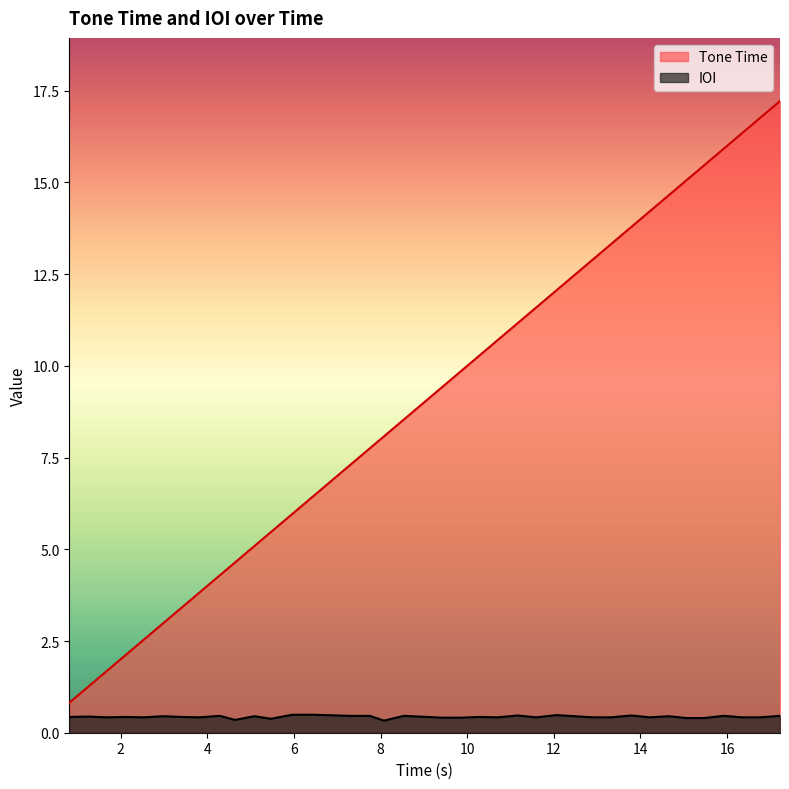

Reading left to right, list all the values displayed in this chart.

Tone Time: 0.8	1.3	1.7	2.1	2.5	3.0	3.4	3.8	4.3	4.6	5.1	5.5	6.0	6.5	7.3	7.8	8.1	8.5	9.4	9.8	10.3	10.7	11.2	11.6	12.1	12.9	13.3	13.8	14.2	14.7	15.1	15.5	15.9	16.3	16.8	17.2
IOI: 0.4	0.4	0.4	0.4	0.4	0.5	0.4	0.4	0.5	0.3	0.5	0.4	0.5	0.5	0.5	0.5	0.3	0.5	0.4	0.4	0.4	0.4	0.5	0.4	0.5	0.4	0.4	0.5	0.4	0.5	0.4	0.4	0.5	0.4	0.4	0.5